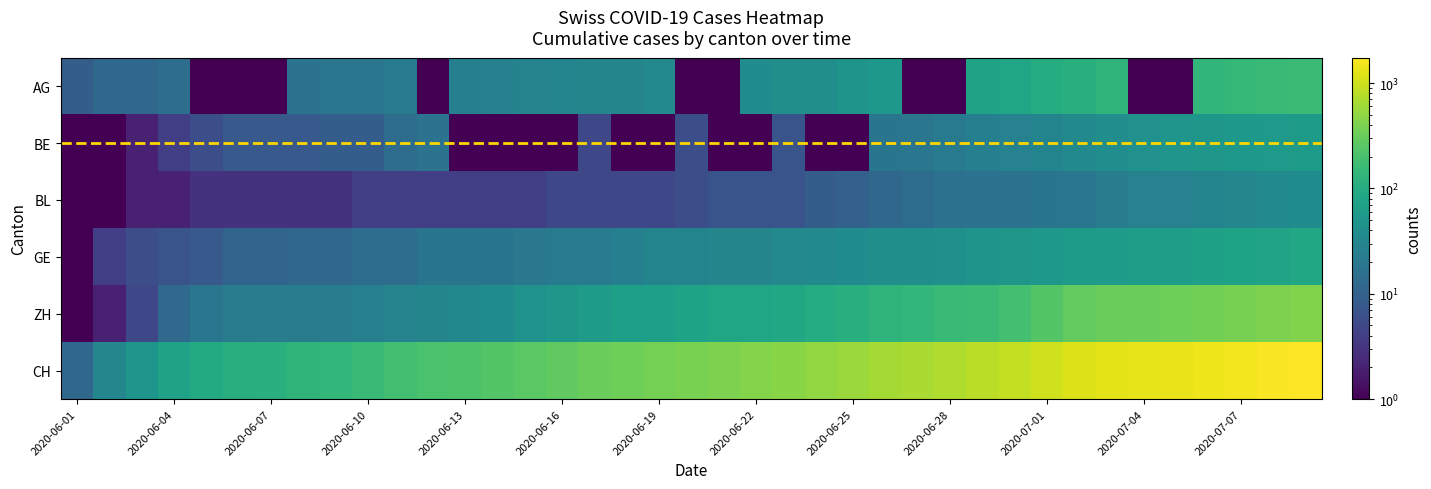

Which series has the widest spread of values?

CH